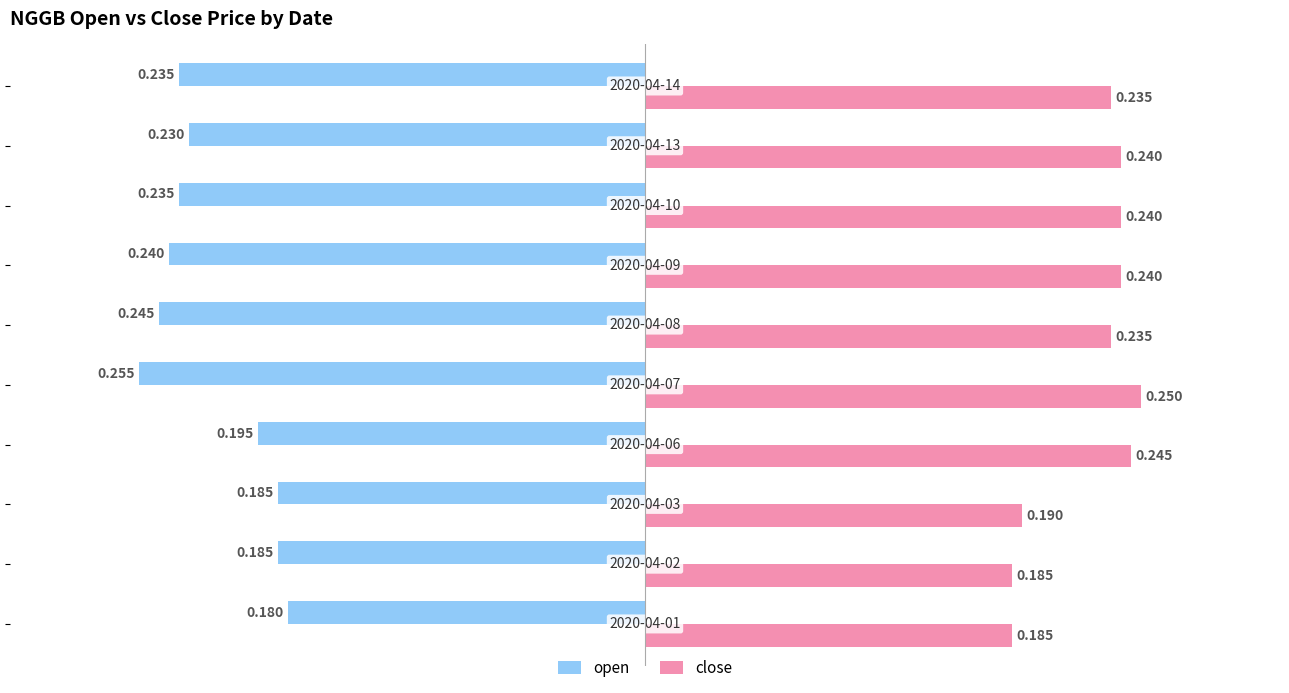

Count the number of categories in the chart.

10